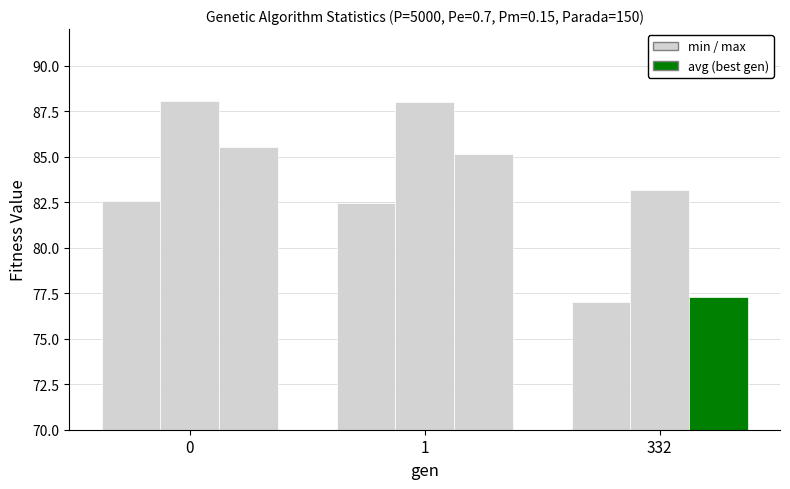

Reading left to right, transcribe all the data shown in this chart.

min: 0=82.6	1=82.4	332=77.0
max: 0=88.1	1=88.0	332=83.2
avg: 0=85.5	1=85.1	332=77.3